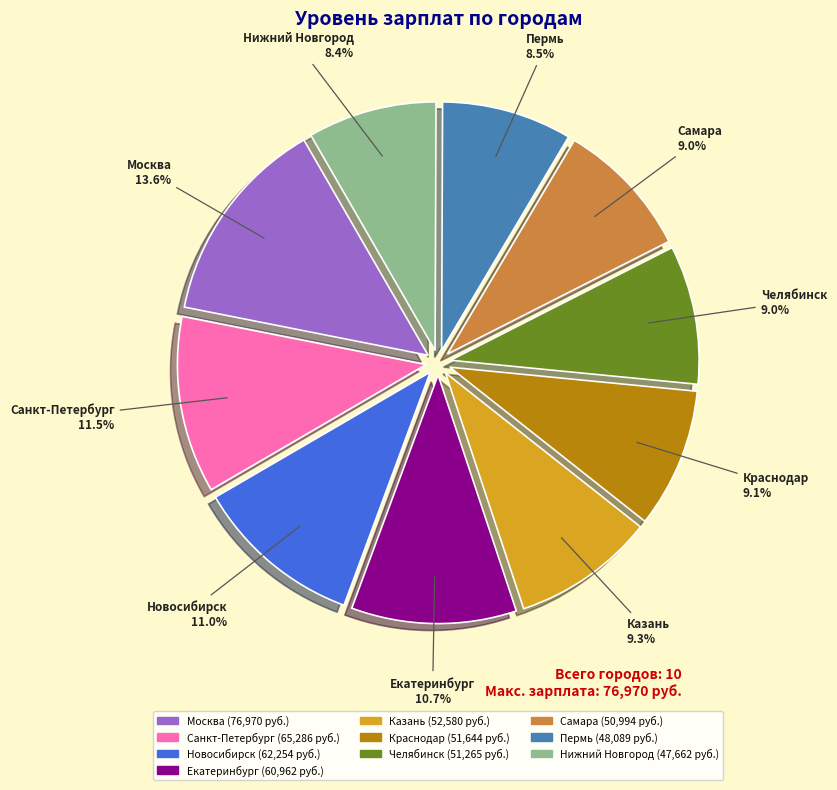

Is Казань the majority of the pie?

No